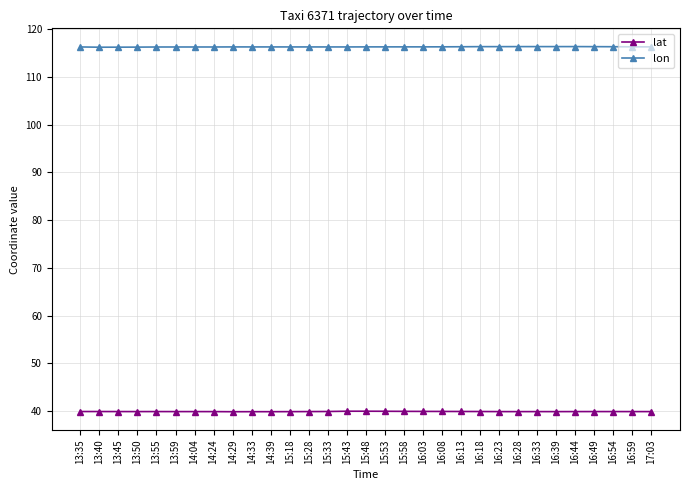

True or false: lat and lon cross at least once.

False